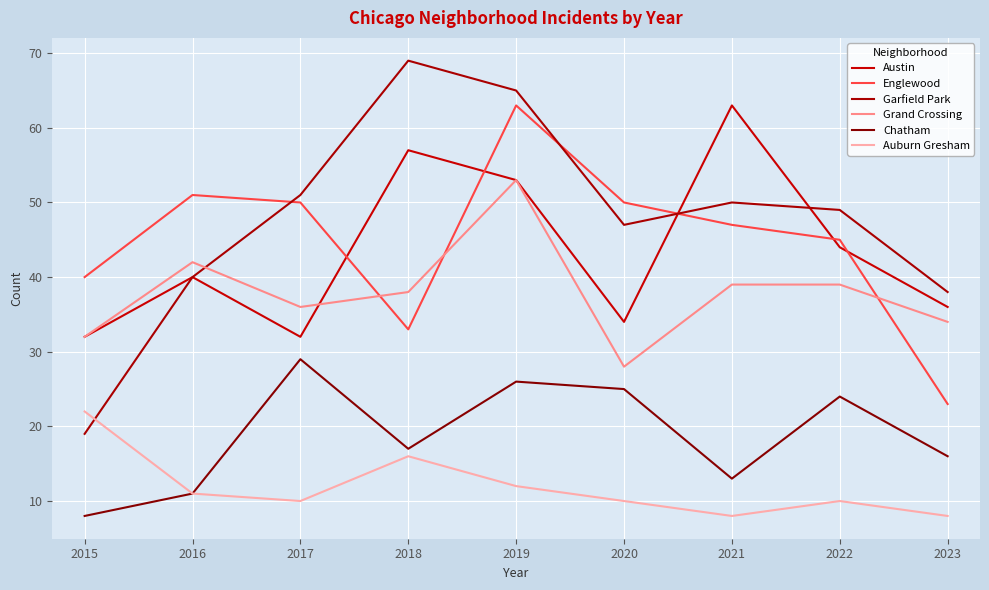

True or false: Garfield Park and Chatham intersect in this chart.

False